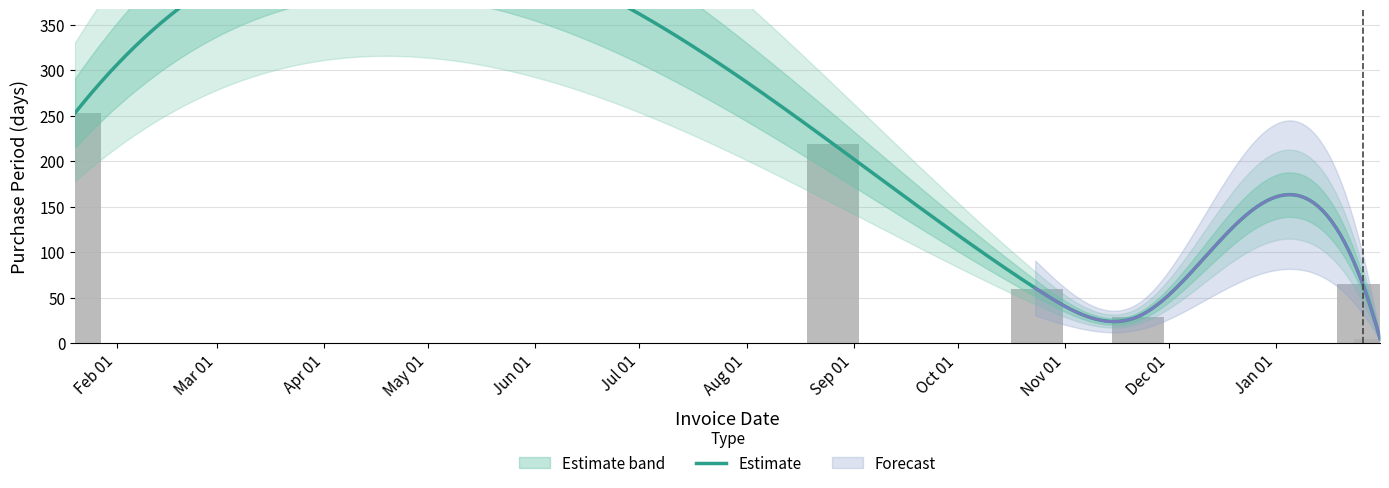

Rank the categories by value from lowest to highest.

2017-01-31, 2016-11-22, 2016-10-24, 2017-01-26, 2016-08-26, 2016-01-20